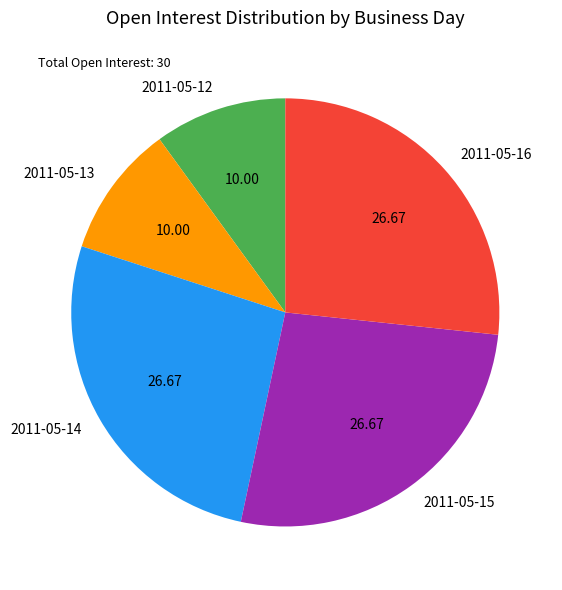

Is the sum of 2011-05-16 and 2011-05-13 greater than half?

No